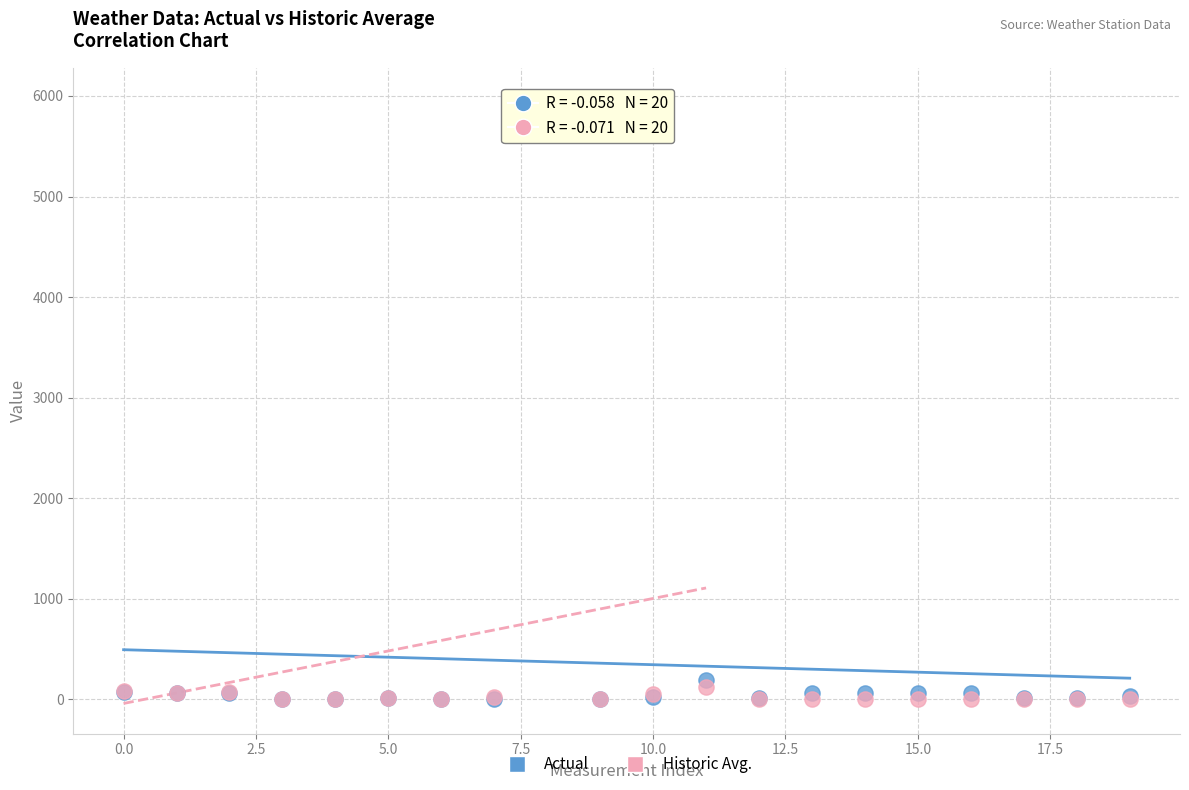

In the Actual series, what Y value is closest to 2942?

191.0